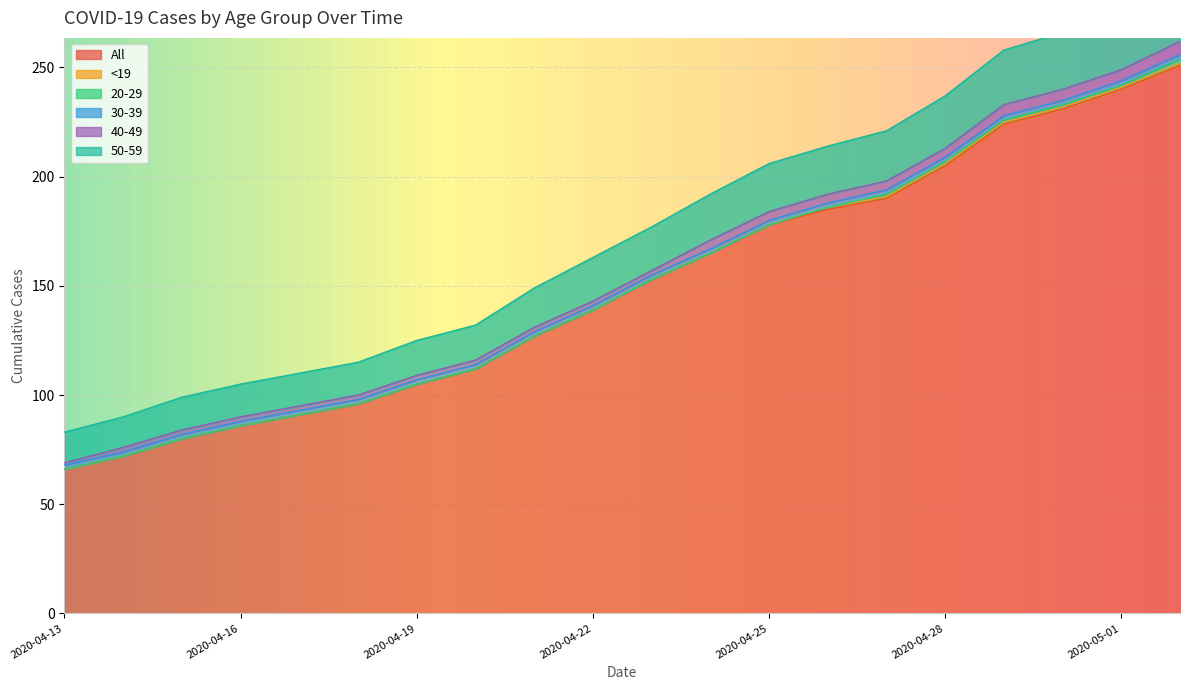

Which label corresponds to the smallest value in the chart?

2020-04-13